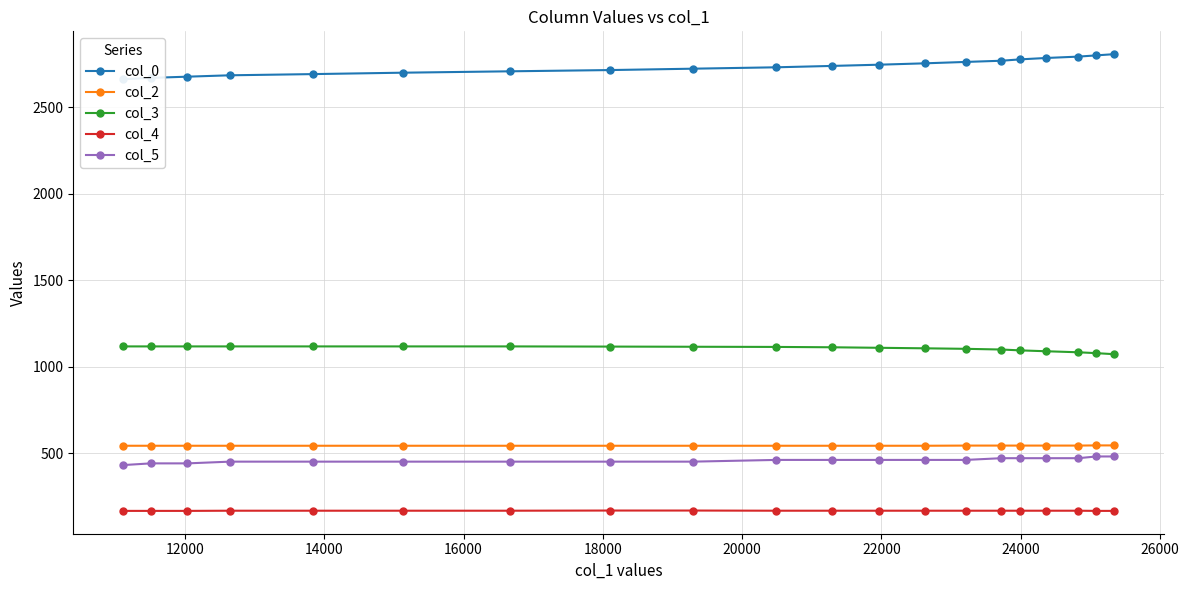

What is the value of the col_3 point at the 13th from the left?

1106